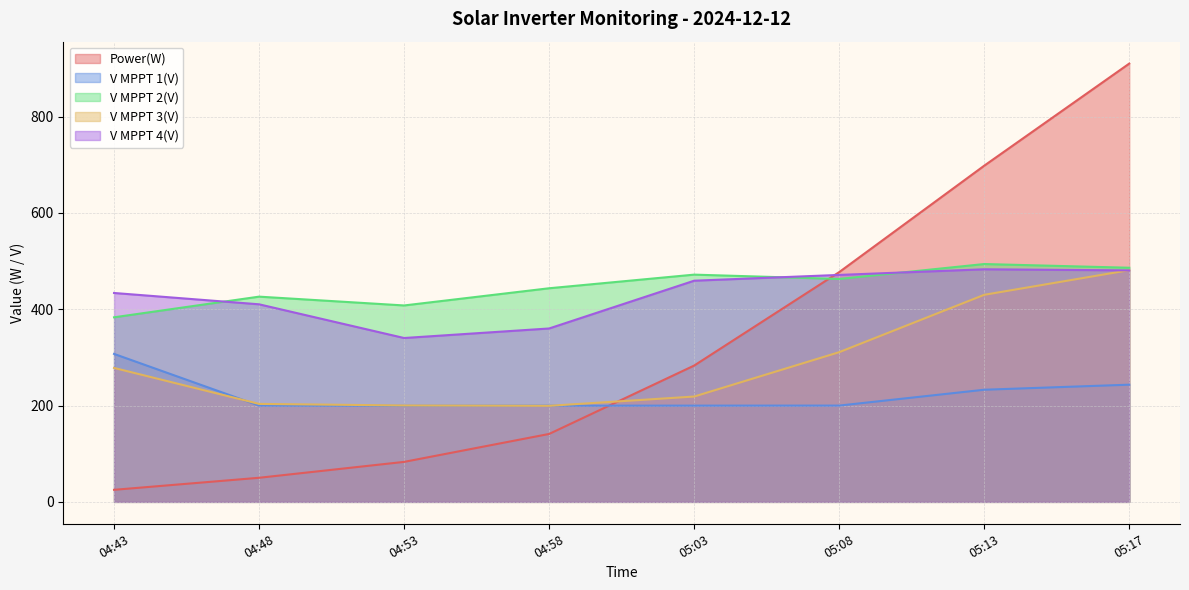

At which category is the sum across all series the highest?

05:17